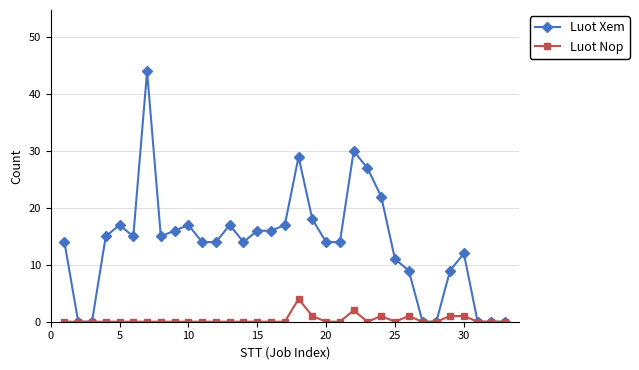

What is the value of the Luot Xem point at the 19th from the left?

18